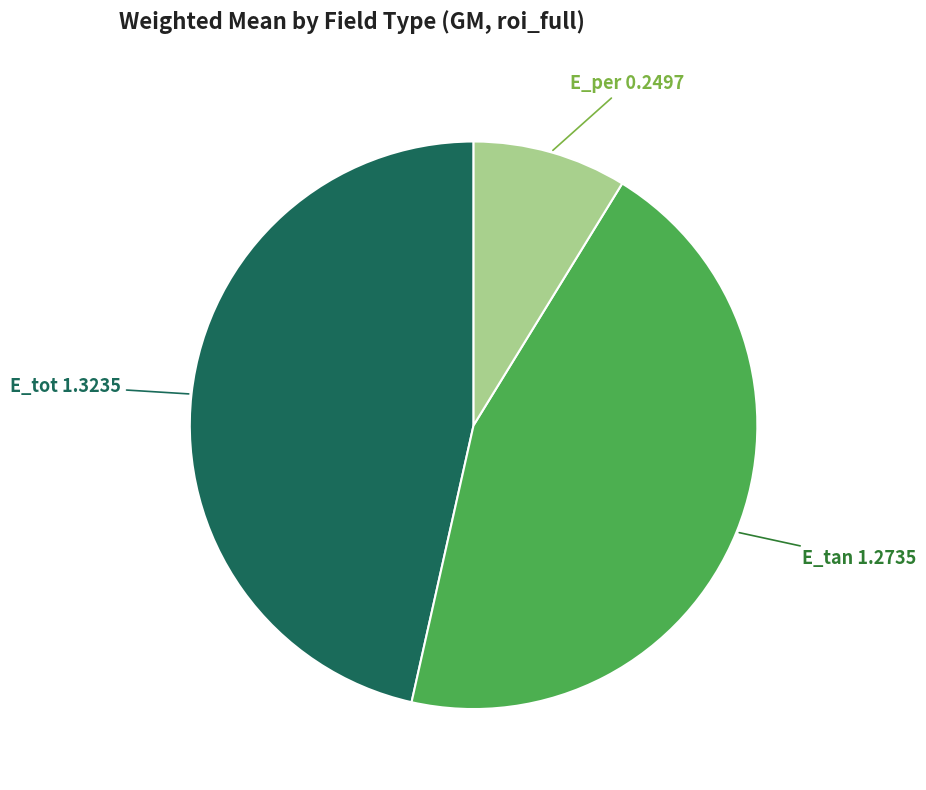

Does any single category account for the majority?

No